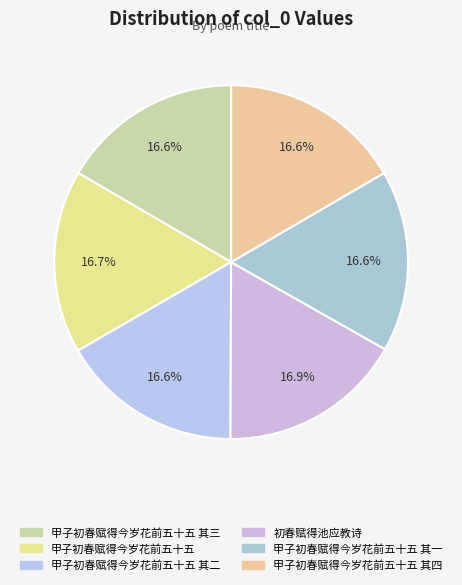

How many segments does this pie chart have?

6